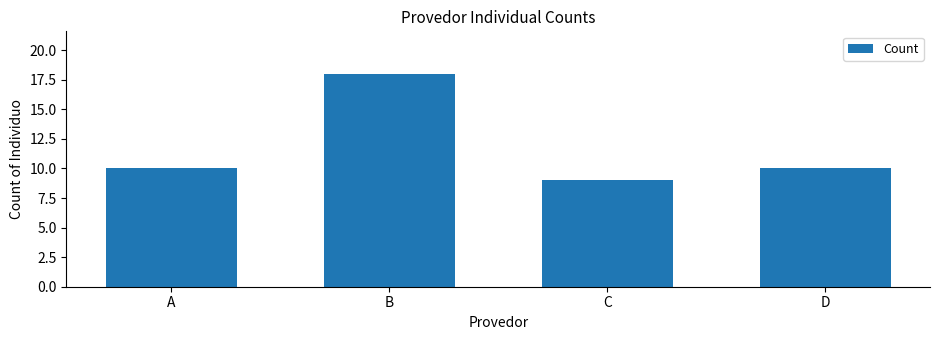

Which category has the highest value across all series?

B